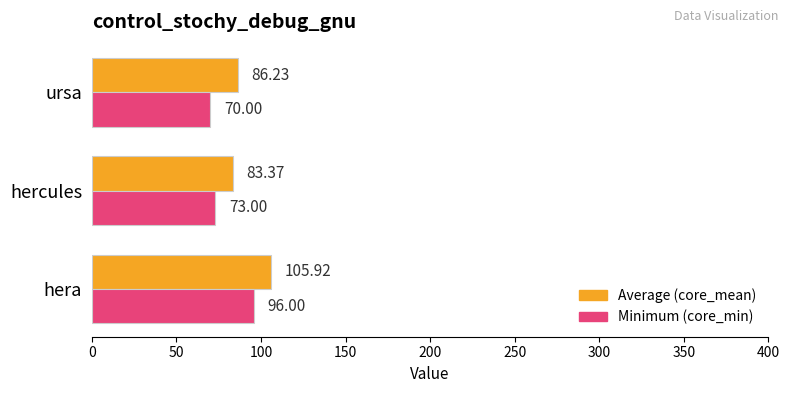

What is the difference between the highest and lowest values at ursa?

16.2